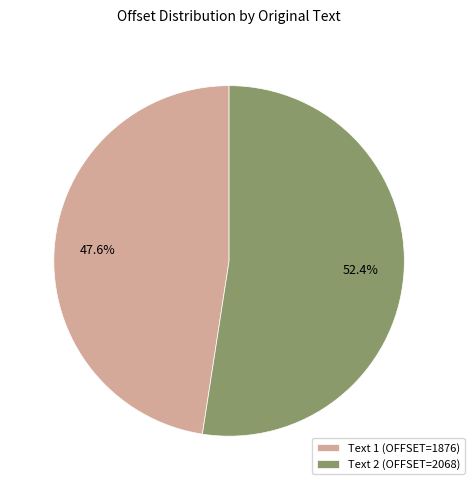

Which category has the smallest portion of the pie?

Text 1 (OFFSET=1876)